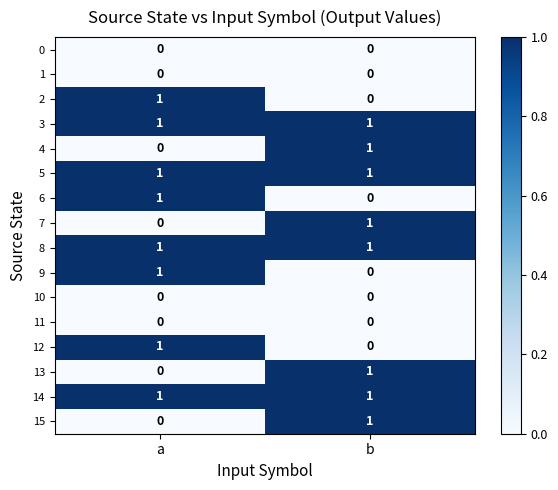

What is the spread (max minus min) of values at b?

1